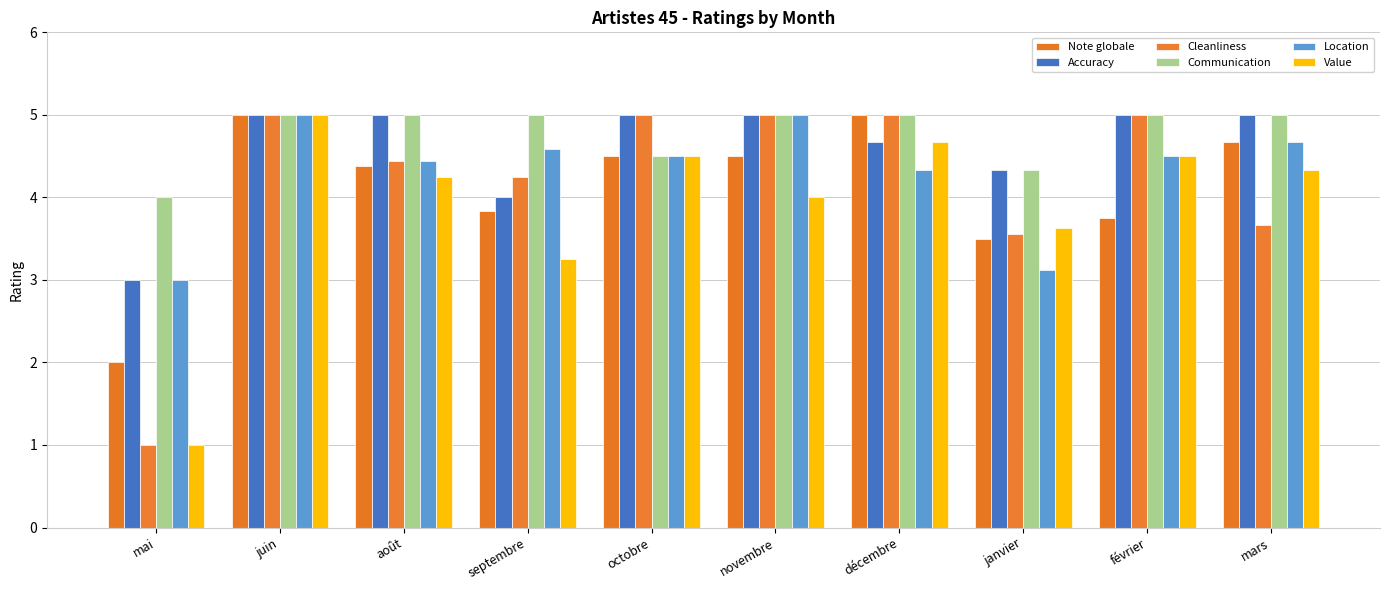

How many bars are there in total?

60